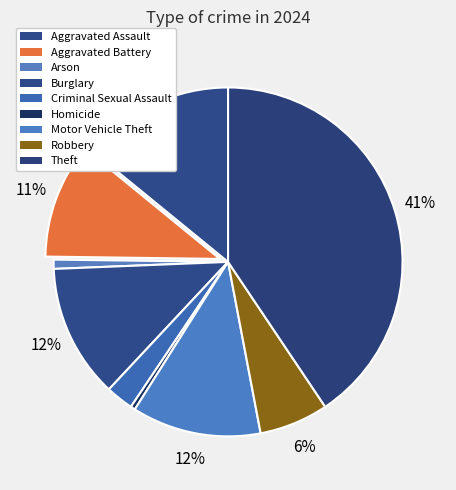

The Motor Vehicle Theft slice represents 12% of the pie. True or false?

True